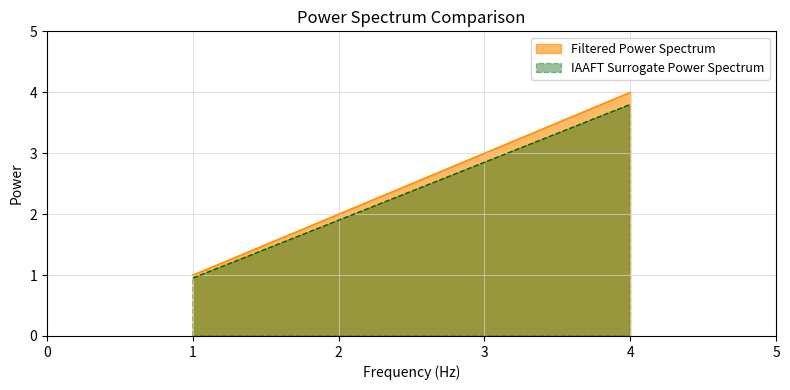

What is the difference between the maximum and minimum values?

3